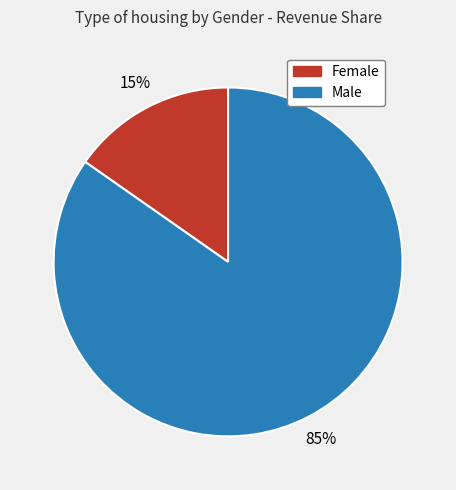

Combined, do Female and Male account for over 50%?

Yes